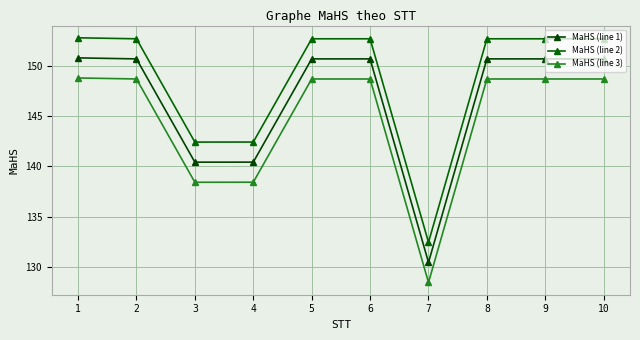

How many data points in MaHS (line 3) are above 148?

7